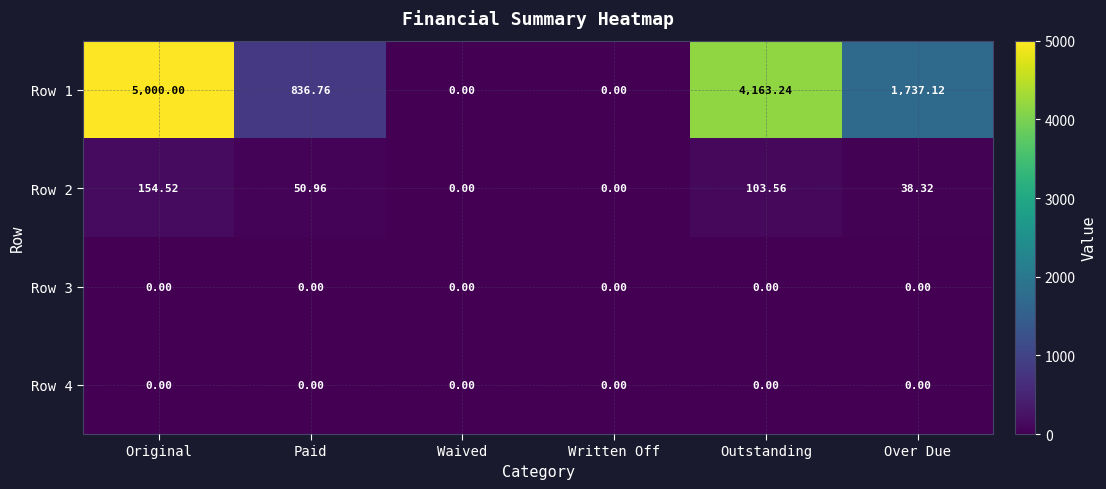

Where does the Row 2 series first go above 50?

Original